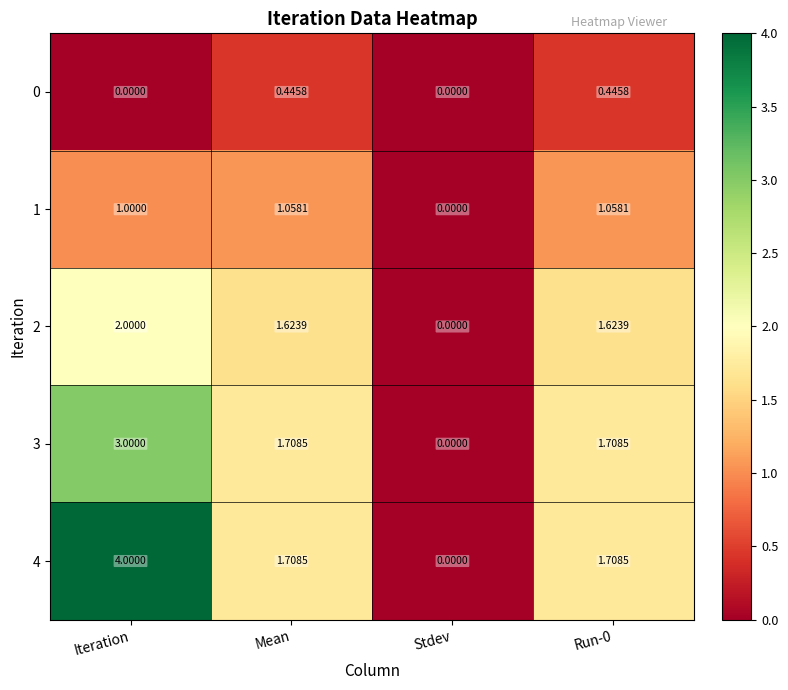

Which category has the lowest value in the 2 series?

Stdev